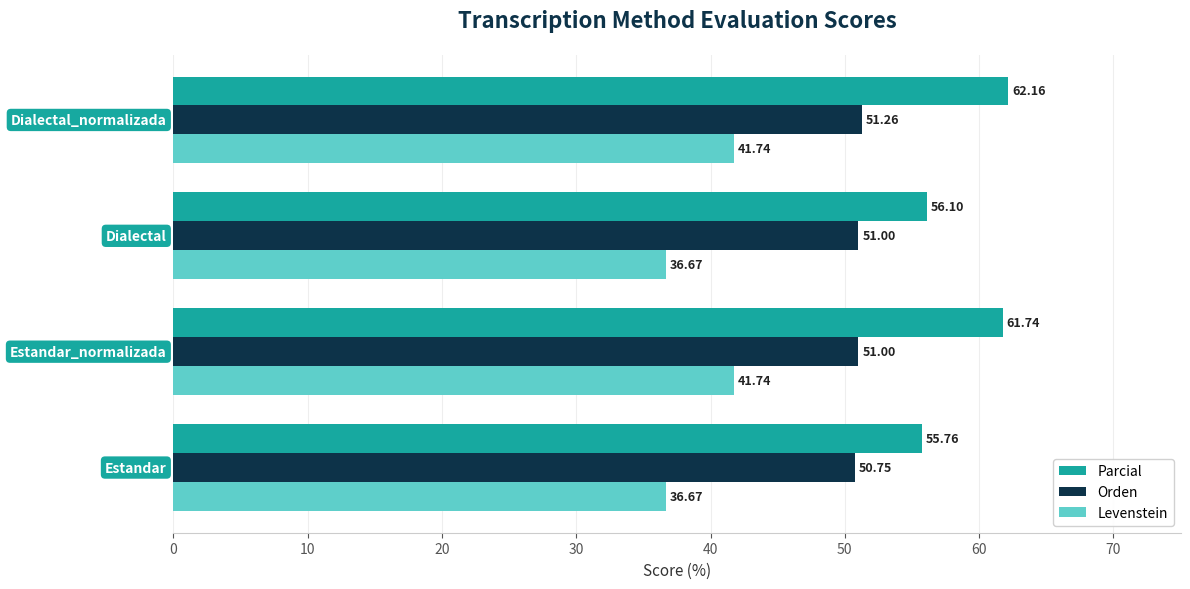

Rank the series by their maximum value, from highest to lowest.

Parcial, Orden, Levenstein